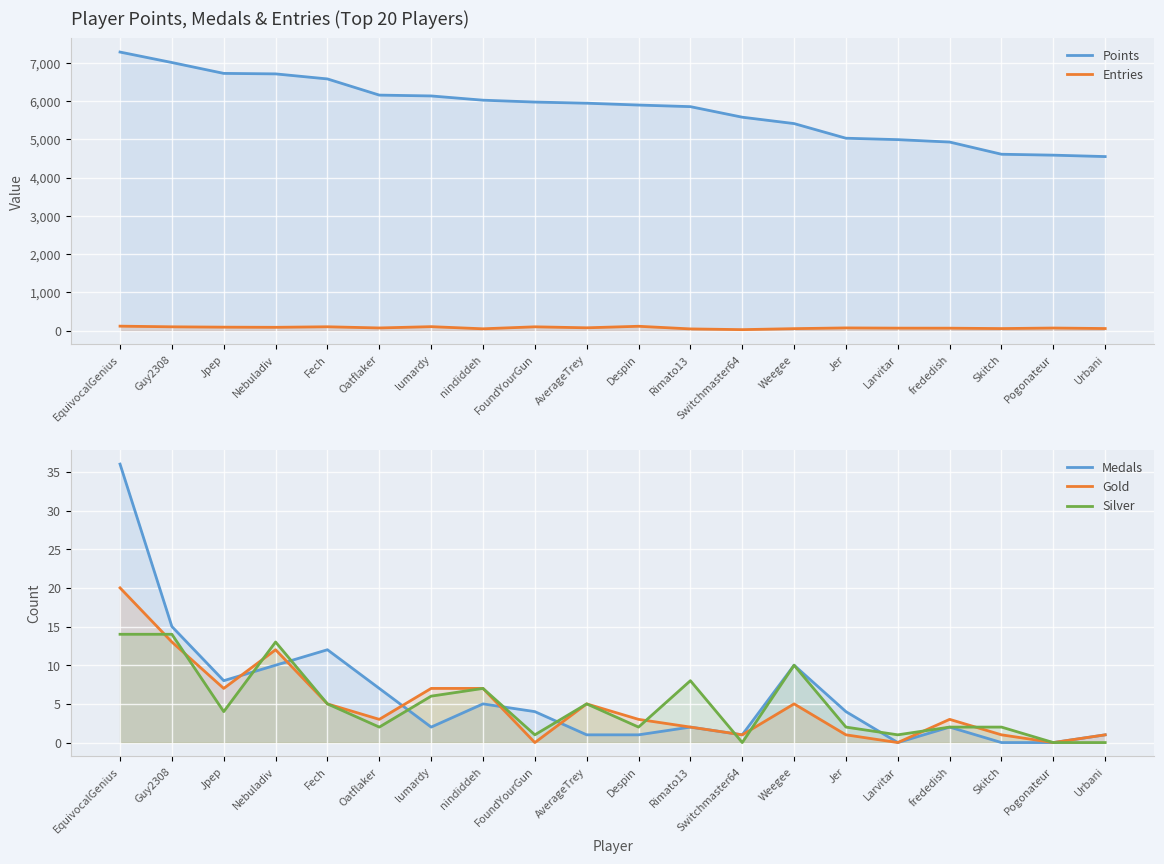

True or false: Gold and Silver intersect in this chart.

True